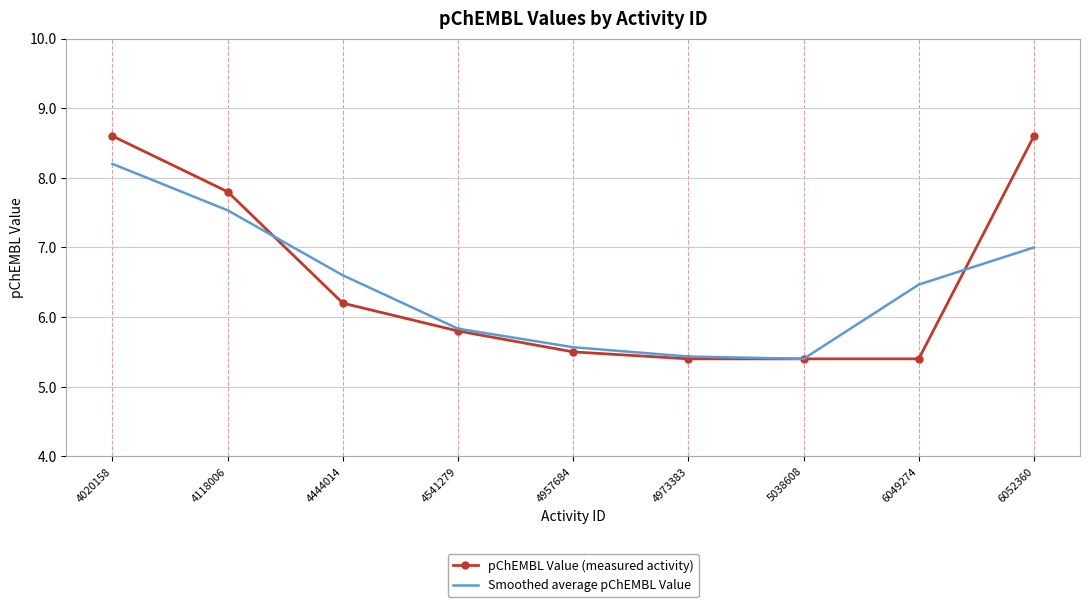

Which series has the largest total across all categories?

pChEMBL Value (measured activity)